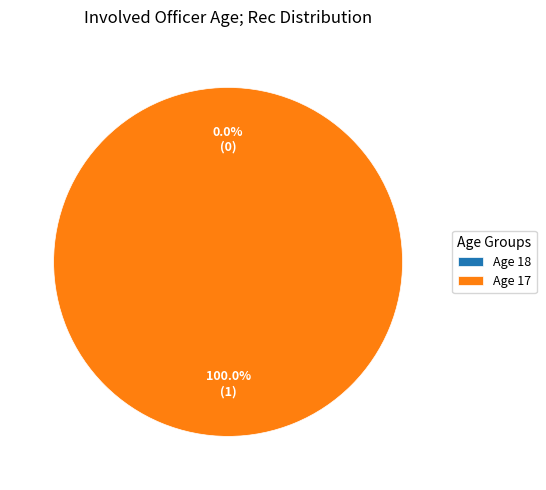

How many segments does this pie chart have?

2